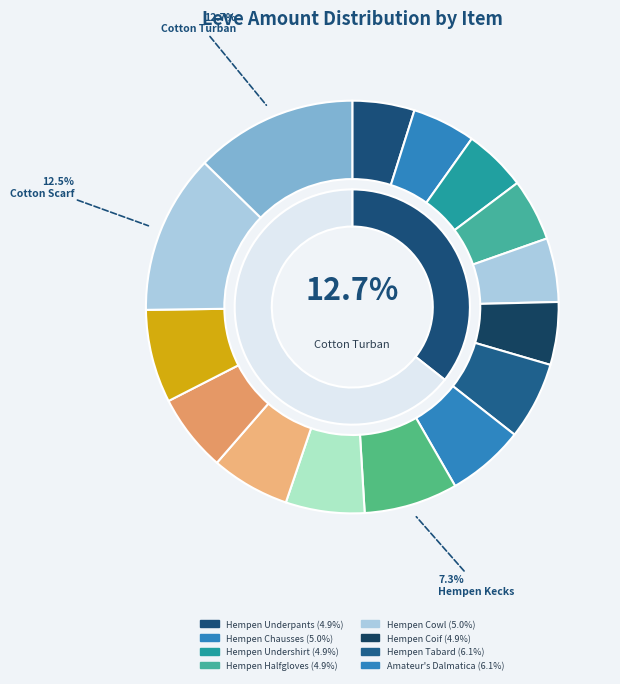

What is the total percentage of Hempen Tabard and Hempen Kecks?

13.4%